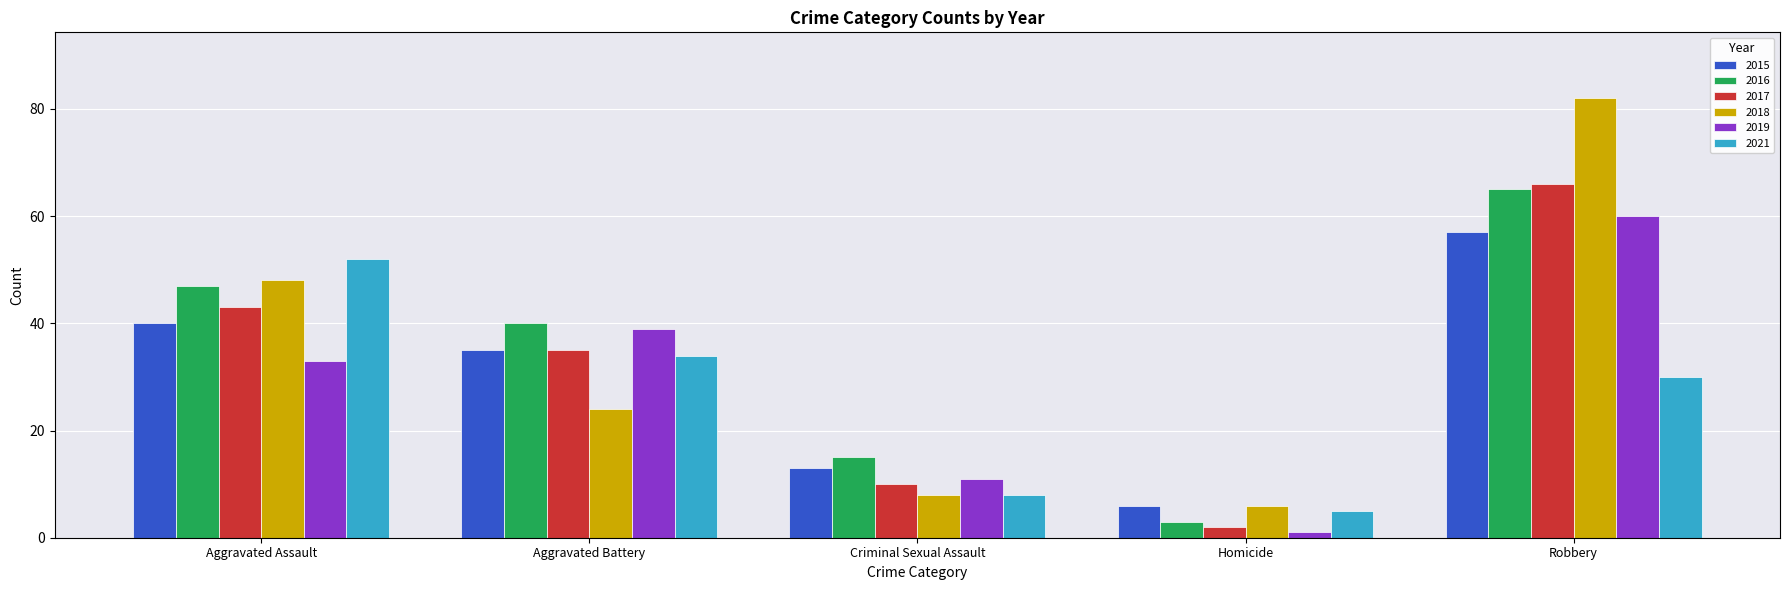

What is the value of the 2017 bar at the 5th from the left?

66